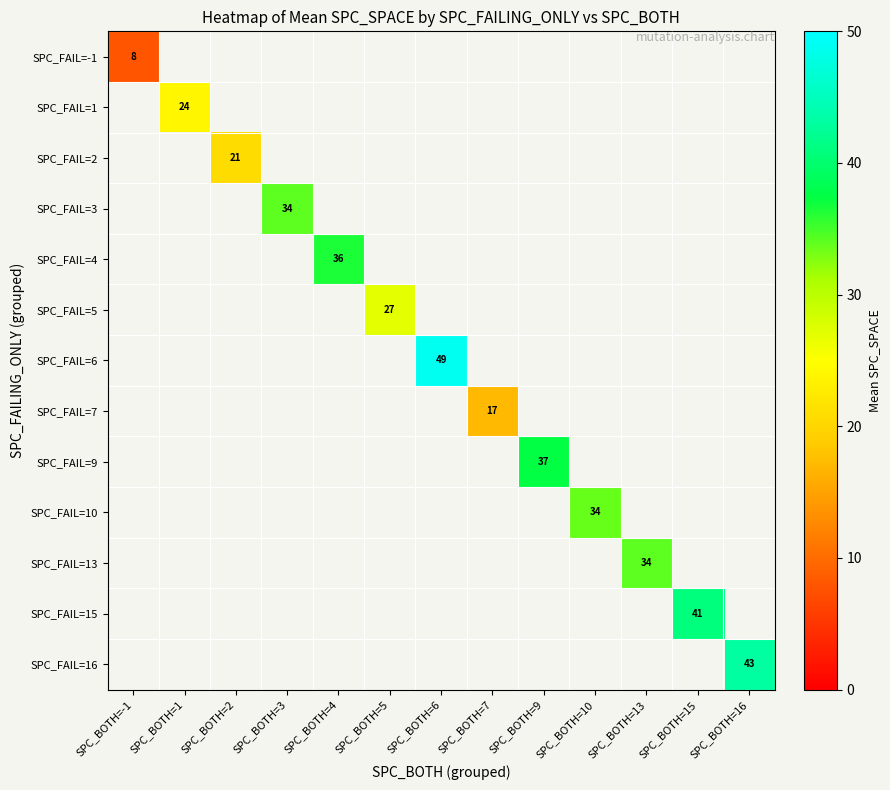

What is the smallest value displayed?

8.0